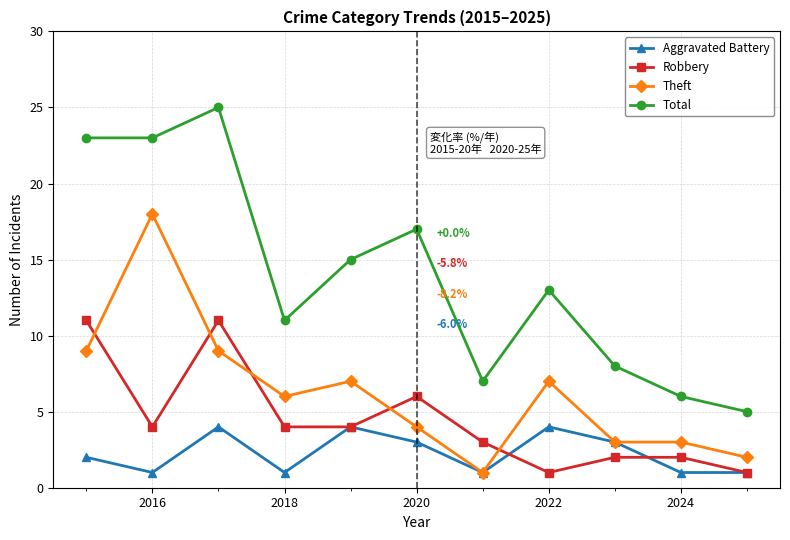

Rank the series by their maximum value, from lowest to highest.

Aggravated Battery, Robbery, Theft, Total